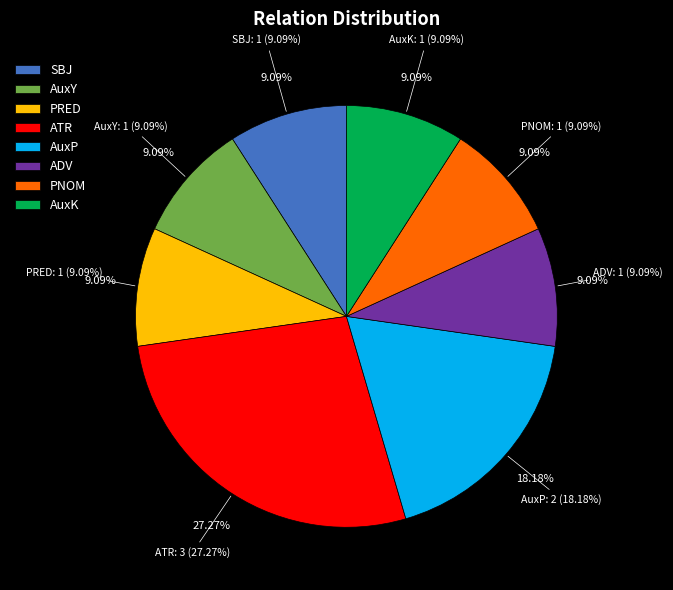

How many slices are in this pie chart?

8